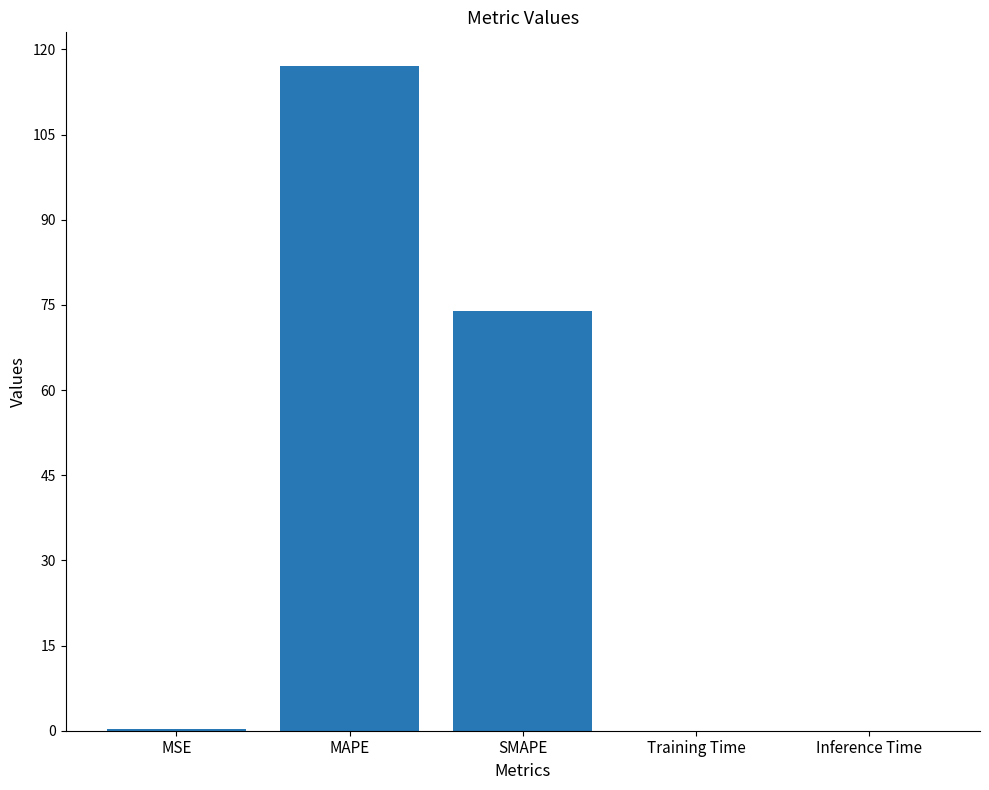

At which category does the chart reach its peak across all series?

MAPE